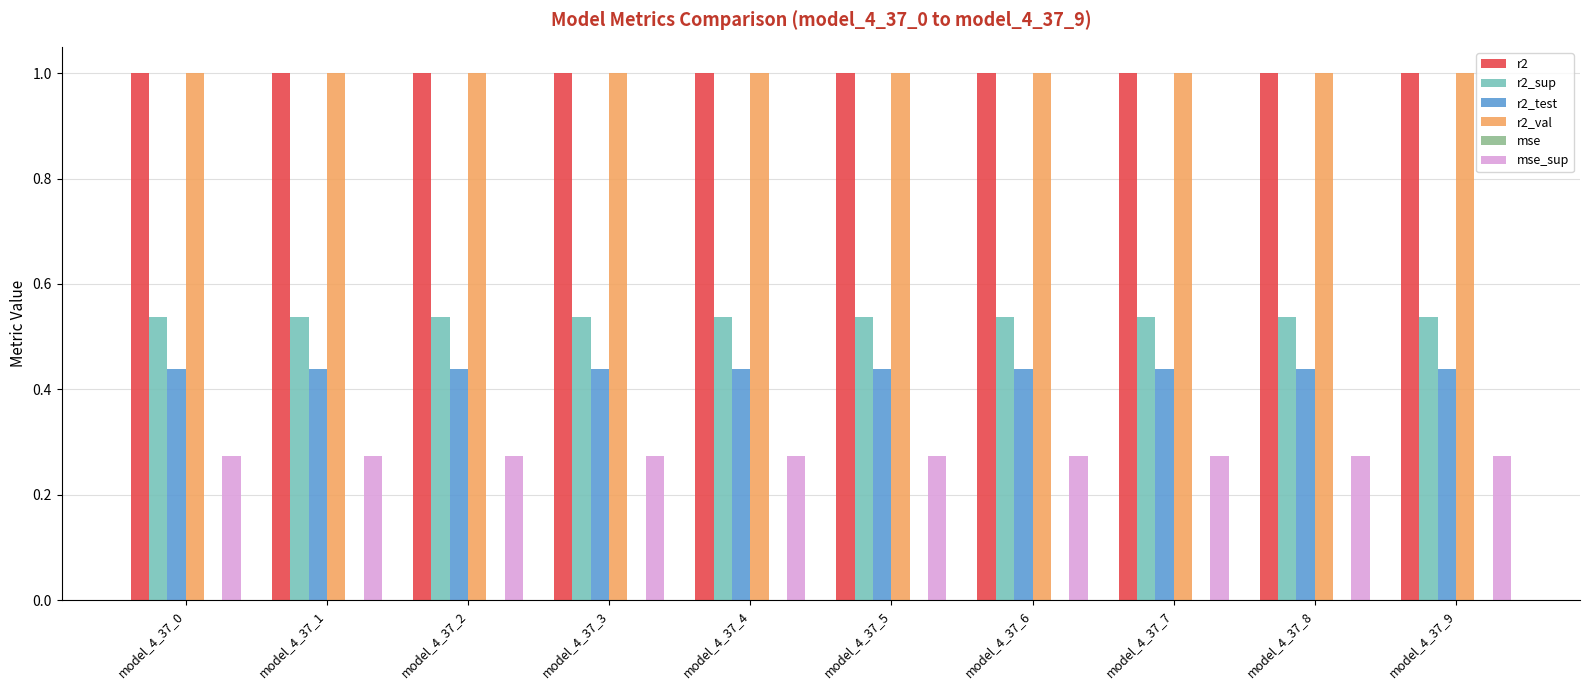

What is the sum of all r2_sup values?

5.4